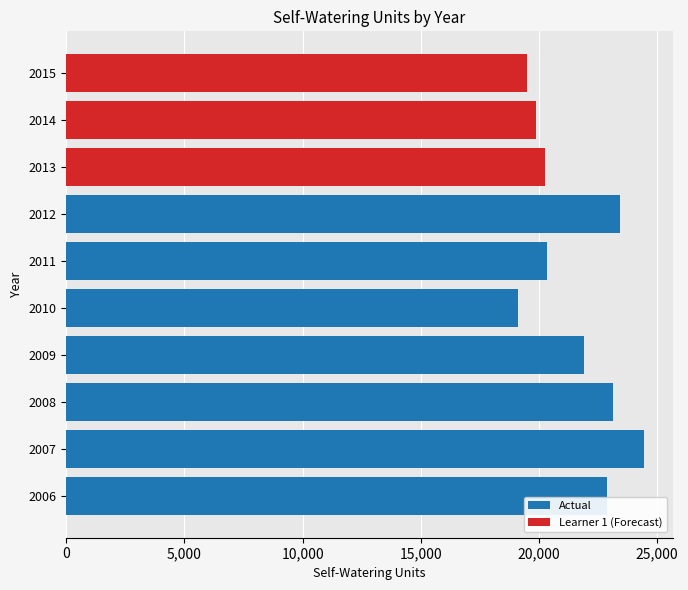

What is the average value?

21489